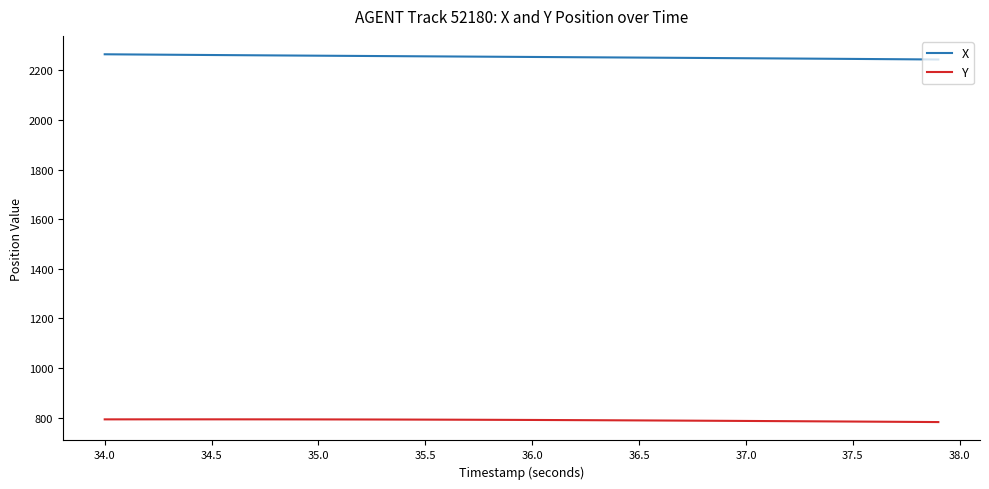

What is the maximum value for Y?

793.6